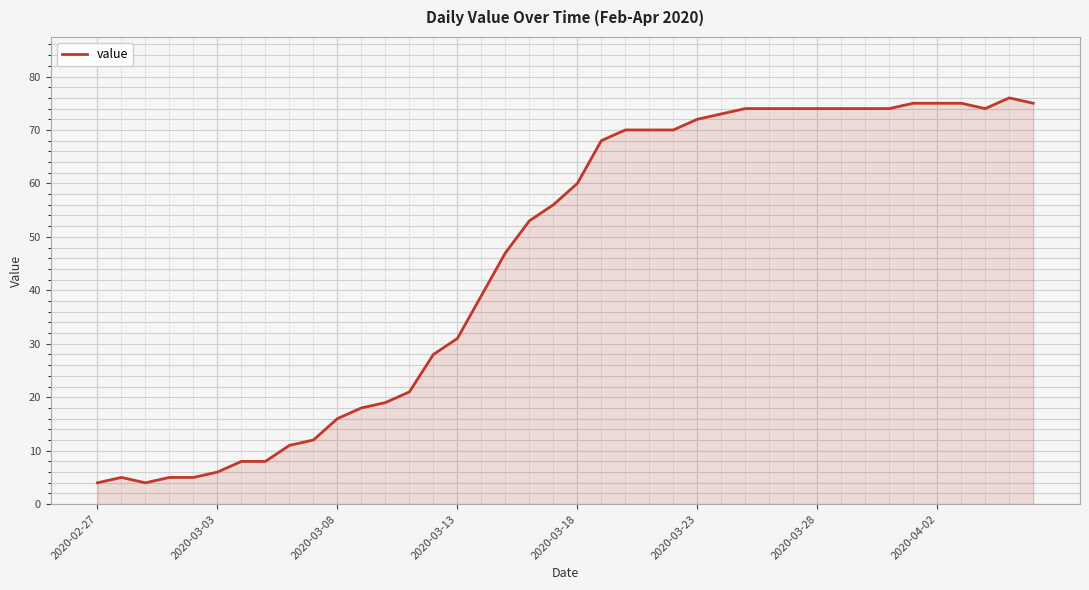

What is the greatest value displayed?

76